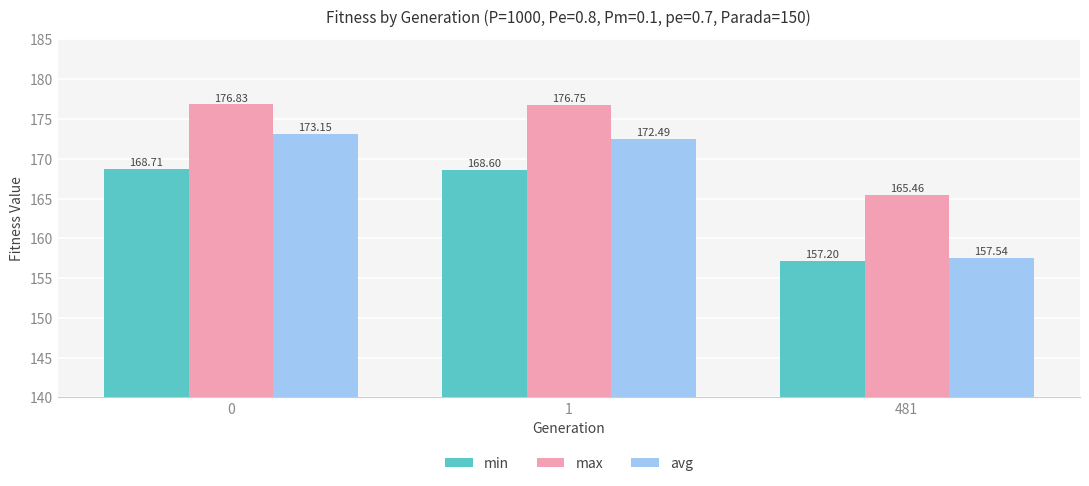

Which series has the widest spread of values?

avg